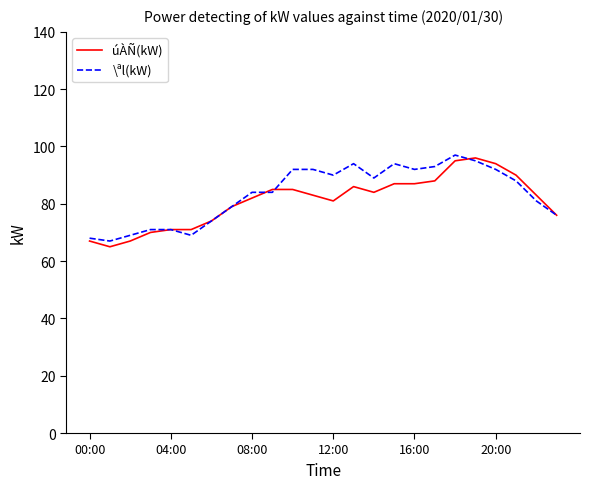

What is the highest value of the \ªl(kW) series?

97